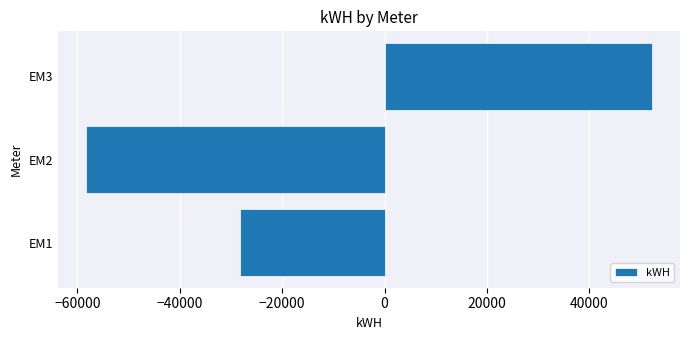

How many bars are there in total?

3